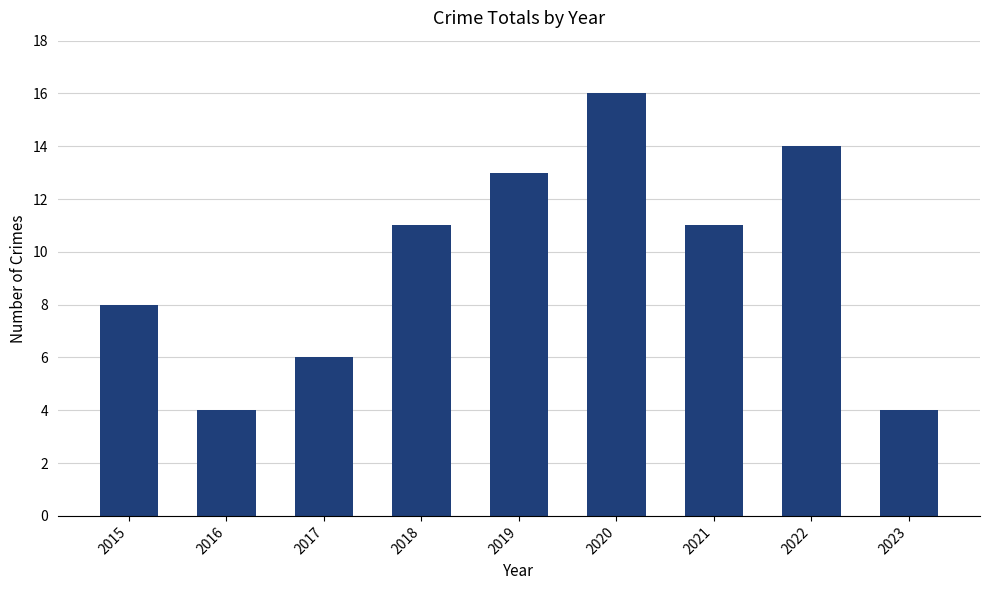

What is the average value?

10